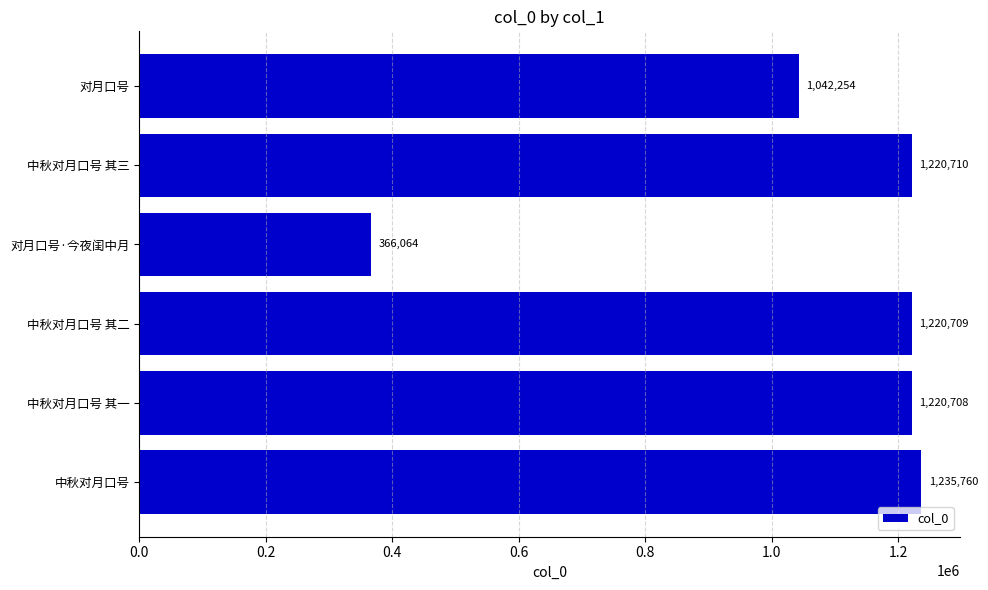

What is the label of the 3rd bar from the bottom?

中秋对月口号 其二